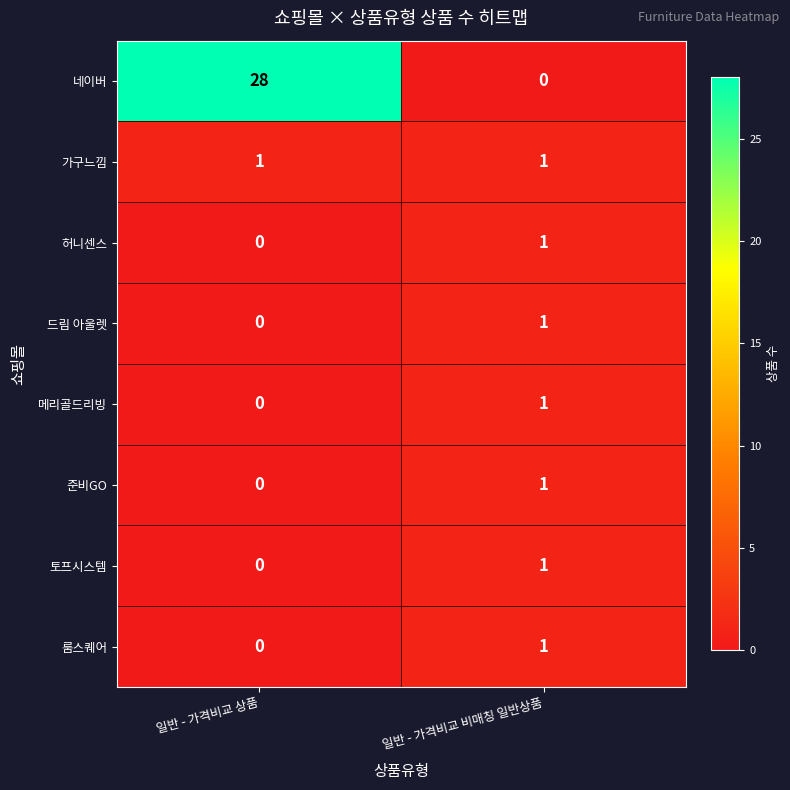

Is it true that 허니센스 equals 0 at 일반 - 가격비교 상품?

True